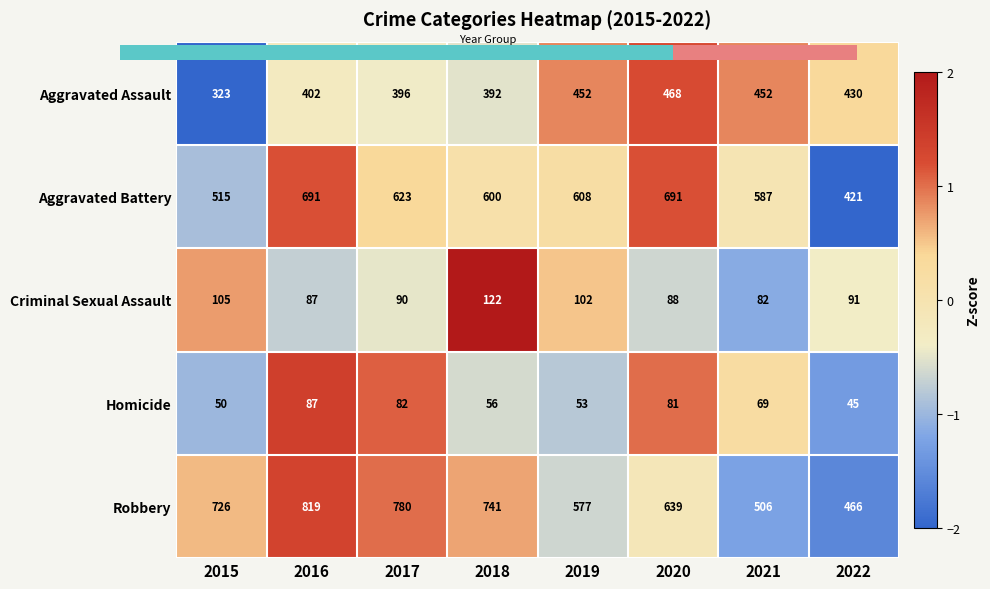

What is the sum of the Aggravated Battery values at 2015 and 2016?

1206